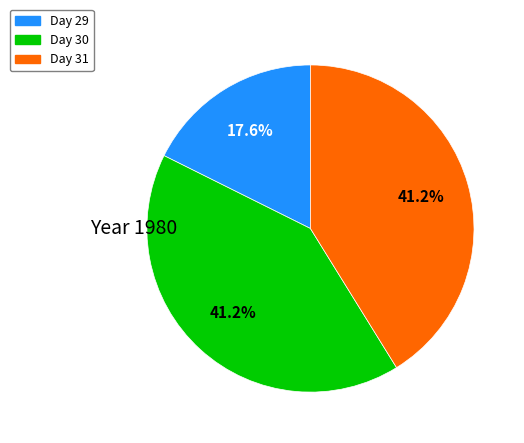

Count the number of slices in the pie.

3